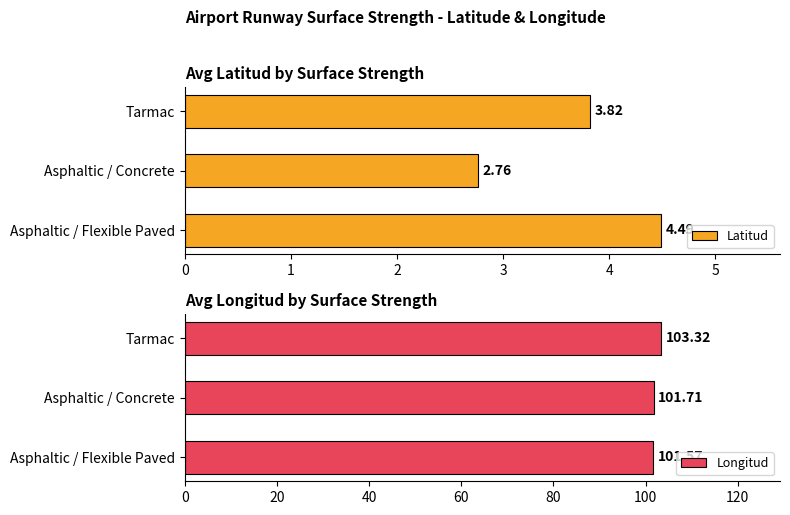

Where is Longitud nearest to the value 102?

Asphaltic / Concrete